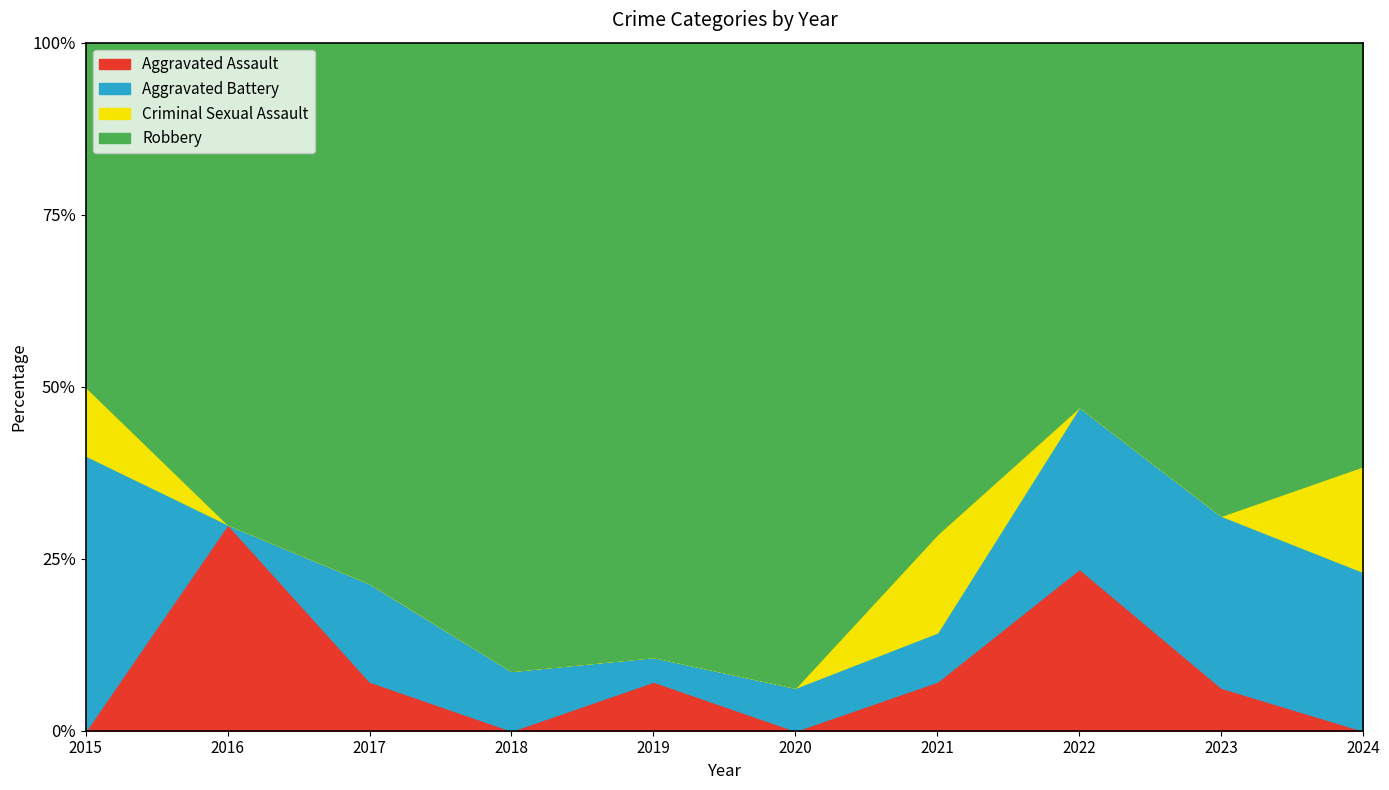

At which label does Aggravated Battery first exceed 2?

2015